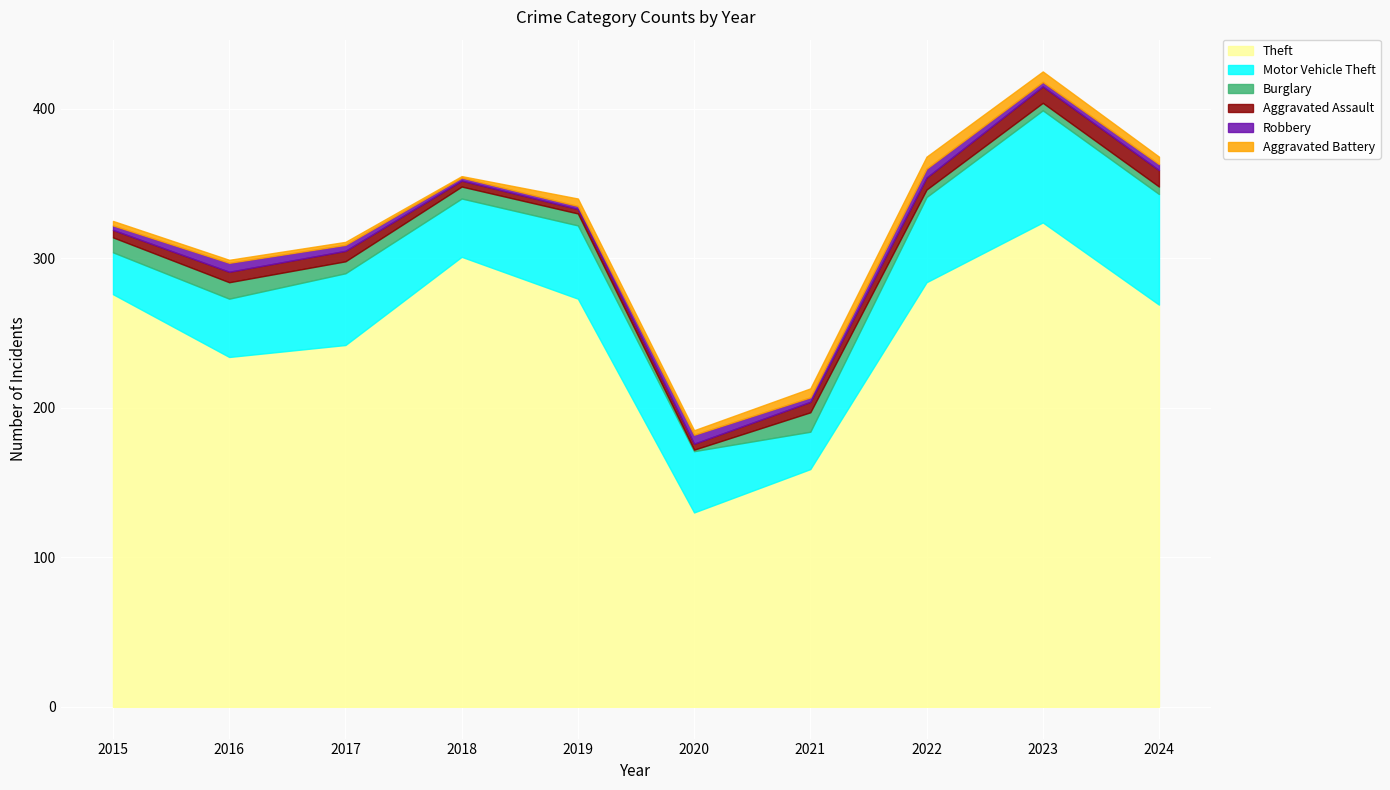

What is the highest value of the Theft series?

324